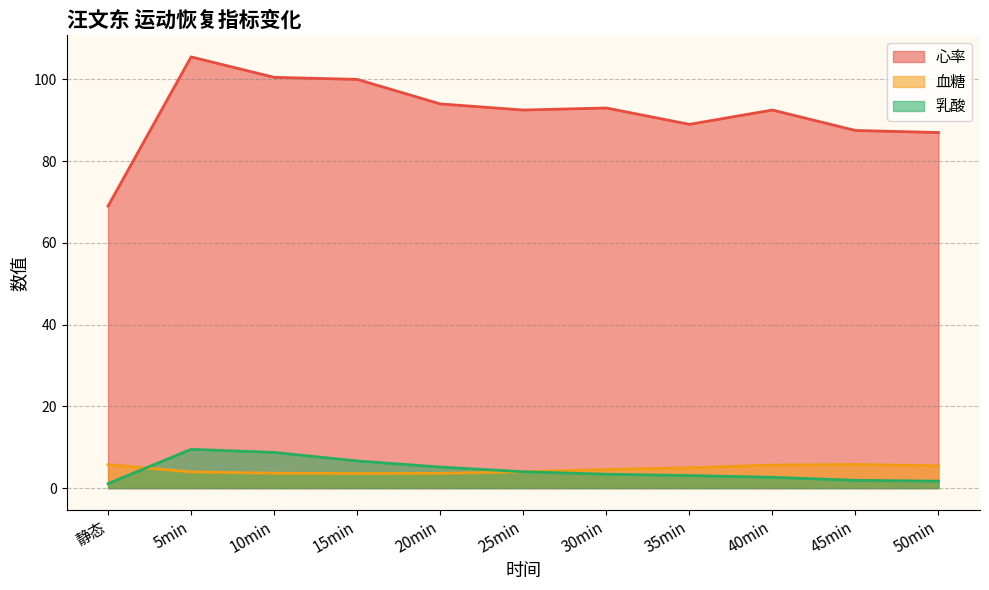

True or false: 心率 has more than 1 interior local peaks.

True